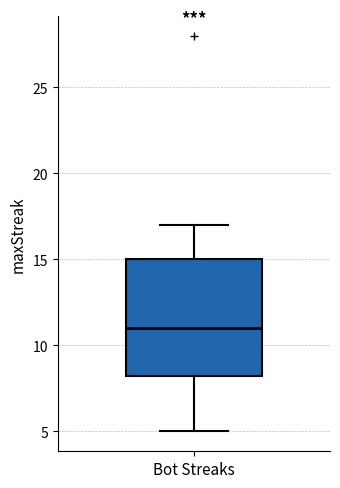

Where does the median line of the box for Bot Streaks sit on the y-axis? The values are not printed on the chart, so give them approximately, as read against the axis.

11.0